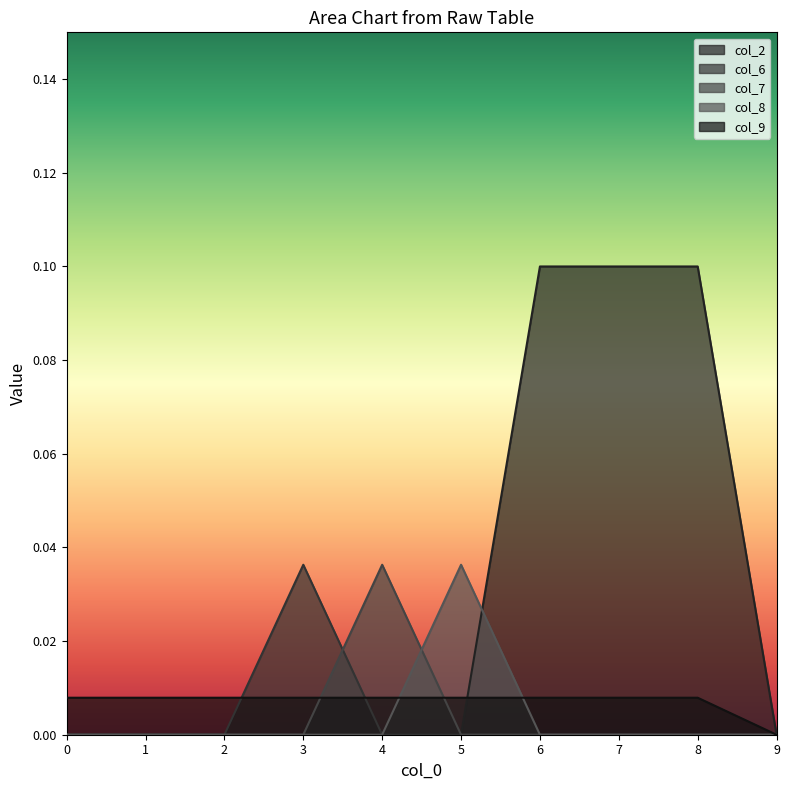

What is the difference between the col_2 values at 7 and 4?

0.1